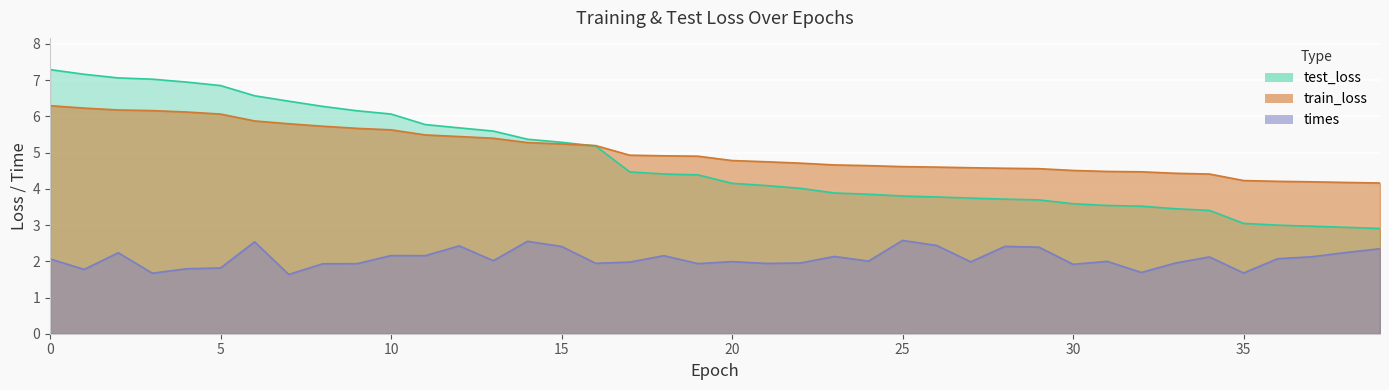

True or false: times has more than 2 points higher than both neighbors.

True